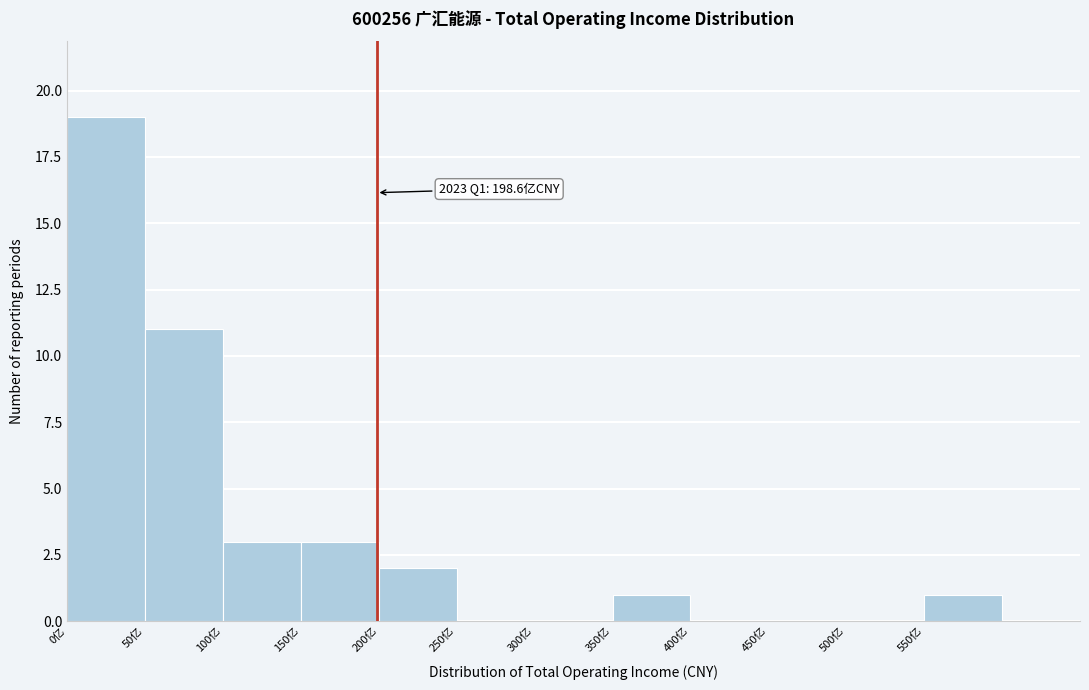

Over which range of the x-axis is the bar tallest?

0 to 50